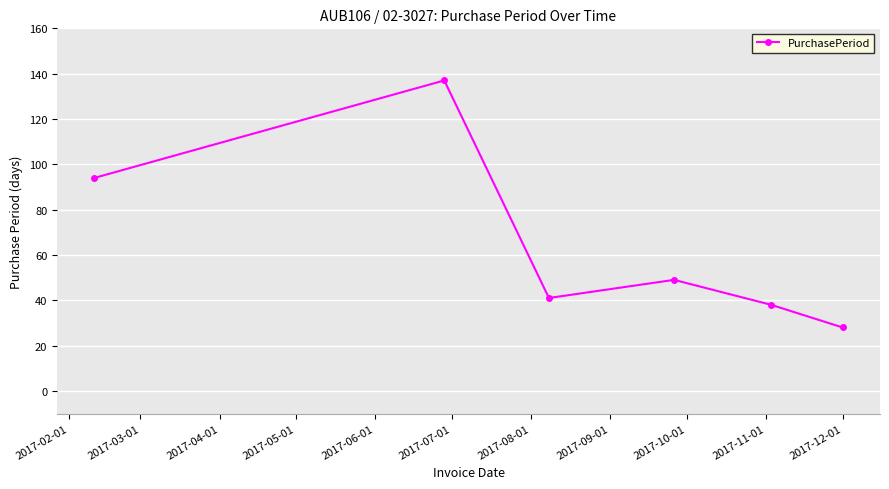

What is the greatest value displayed?

137